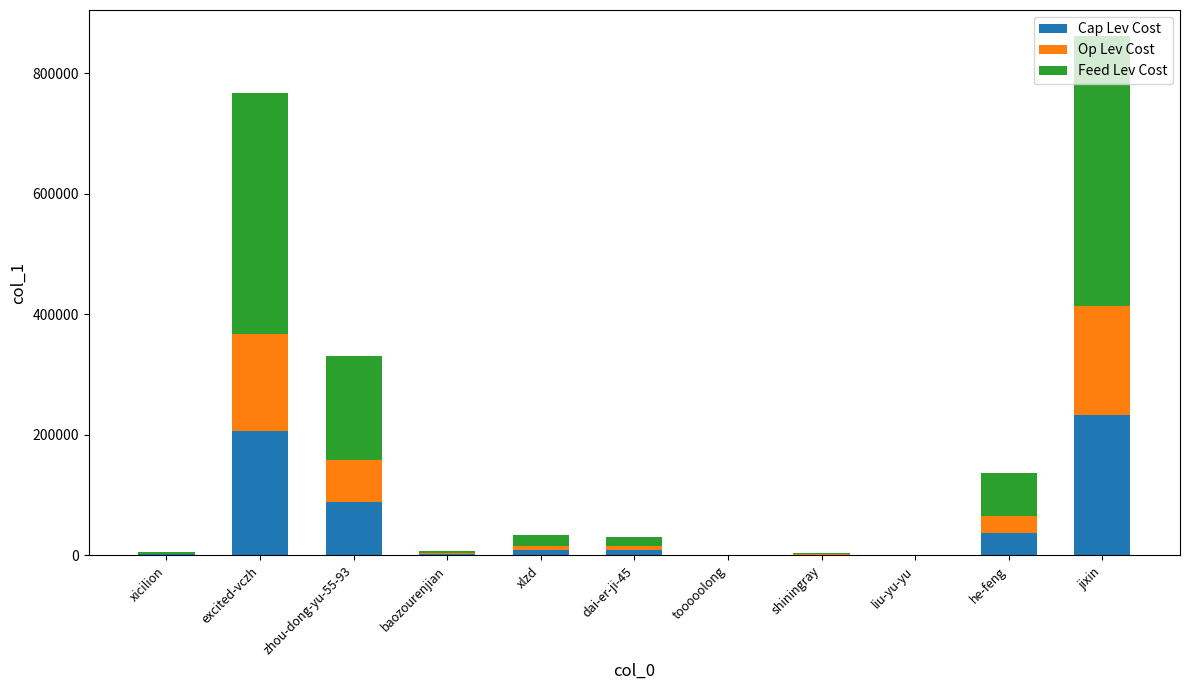

At which category is the sum across all series the highest?

jixin